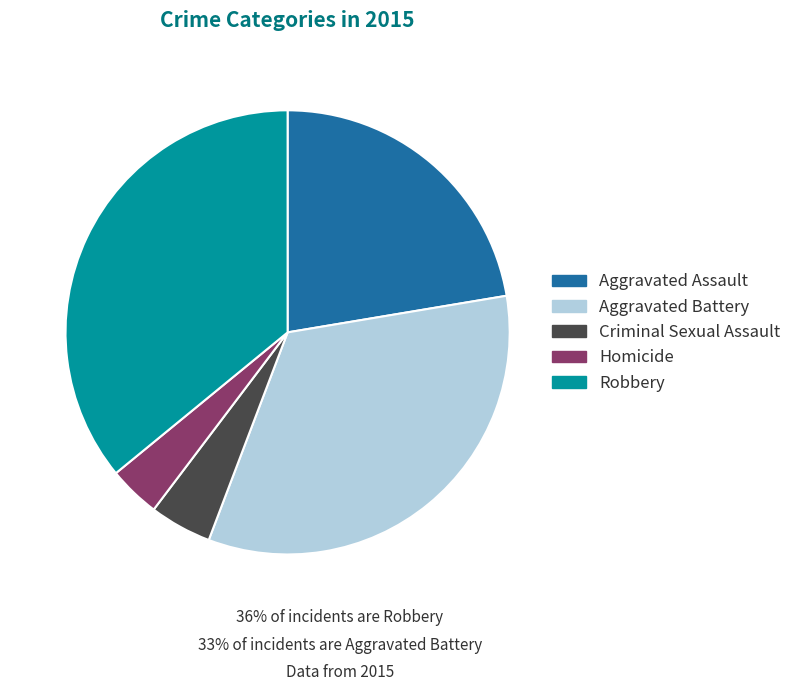

Does Robbery represent more than half of the total?

No